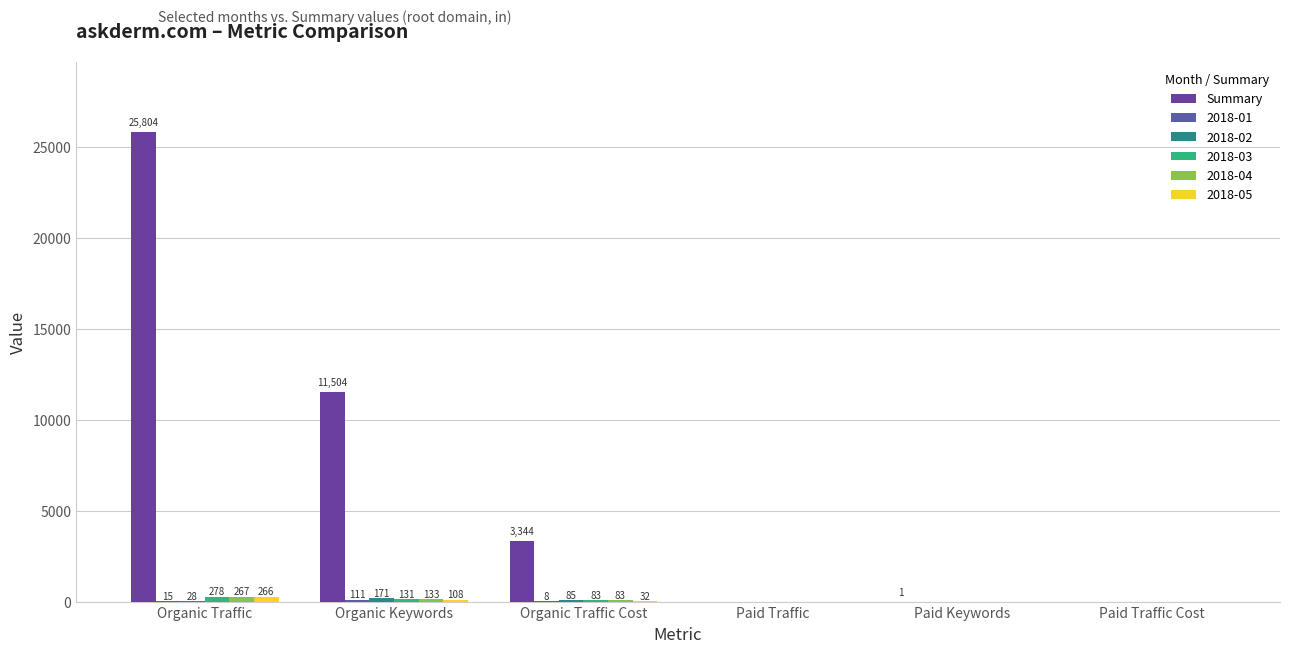

Are the bars grouped side by side (vs. stacked)?

Yes